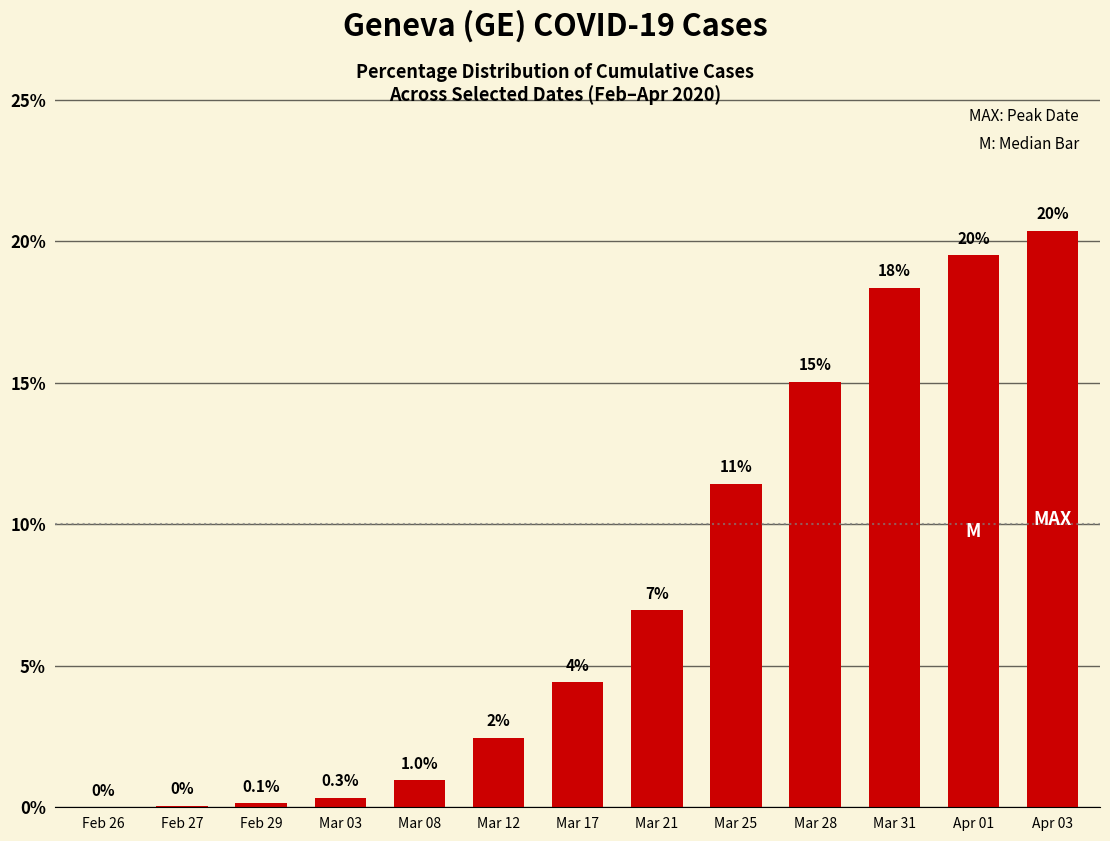

Which has a higher value, Mar 12 or Apr 03?

Apr 03